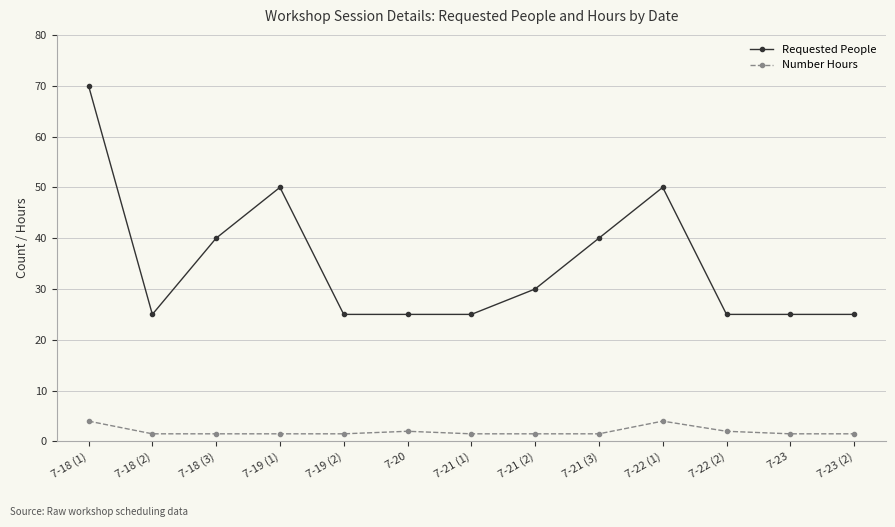

Is it true that Requested People equals 40.0 at 7-18 (3)?

True